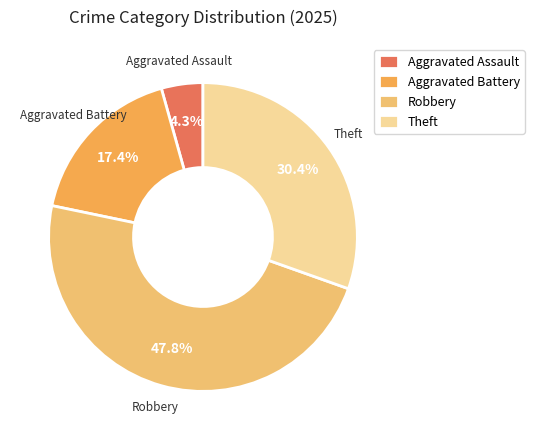

Does any single category account for the majority?

No